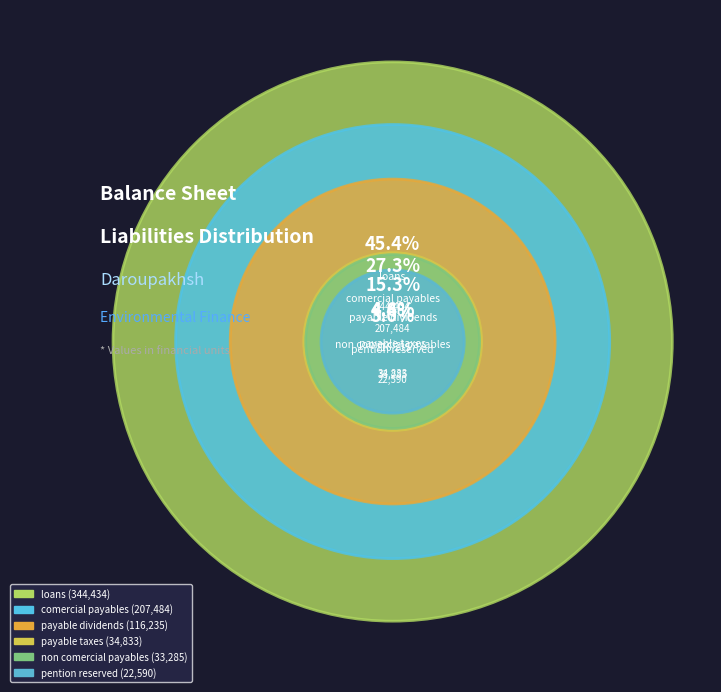

What is the change in value from comercial_payables to non_comercial_payables?

-174199